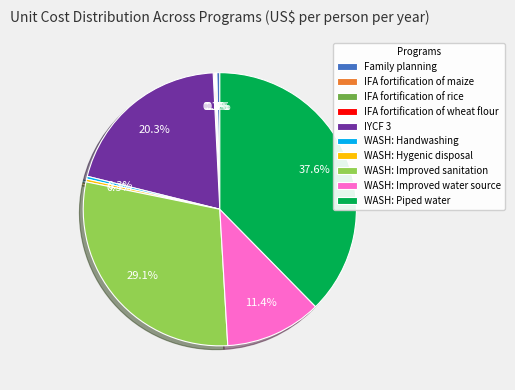

What is the ratio of the value at WASH: Improved water source to the value at IYCF 3?

0.6